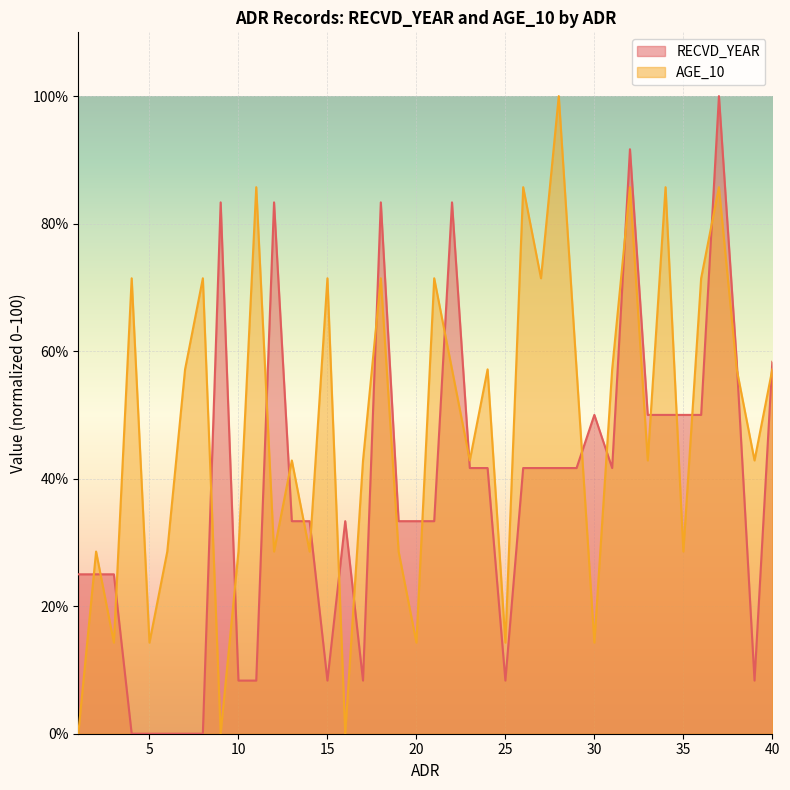

What are all the series names shown in the legend?

RECVD_YEAR, AGE_10